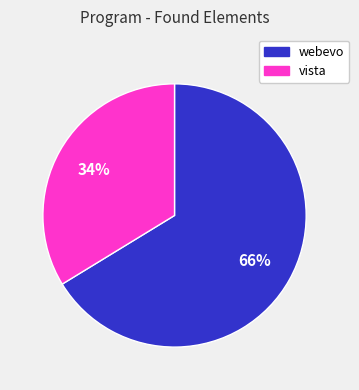

To the nearest percent, what is the average slice percentage?

50%